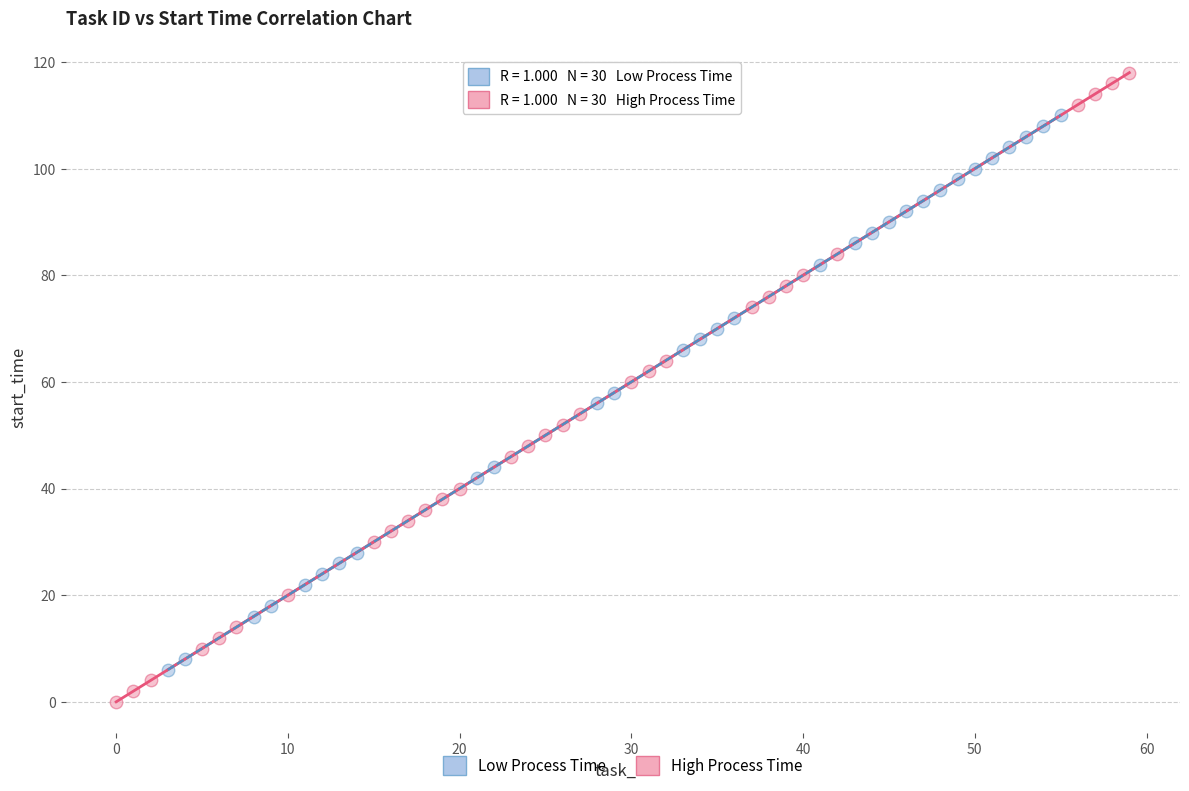

Which series reaches the minimum Y coordinate?

High Process Time